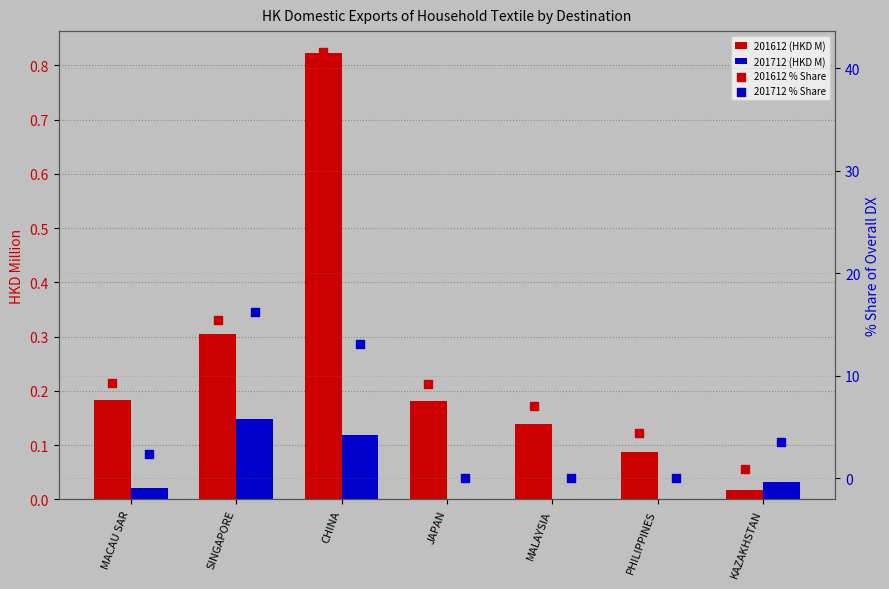

What is the total value across all series at CHINA?

55.5